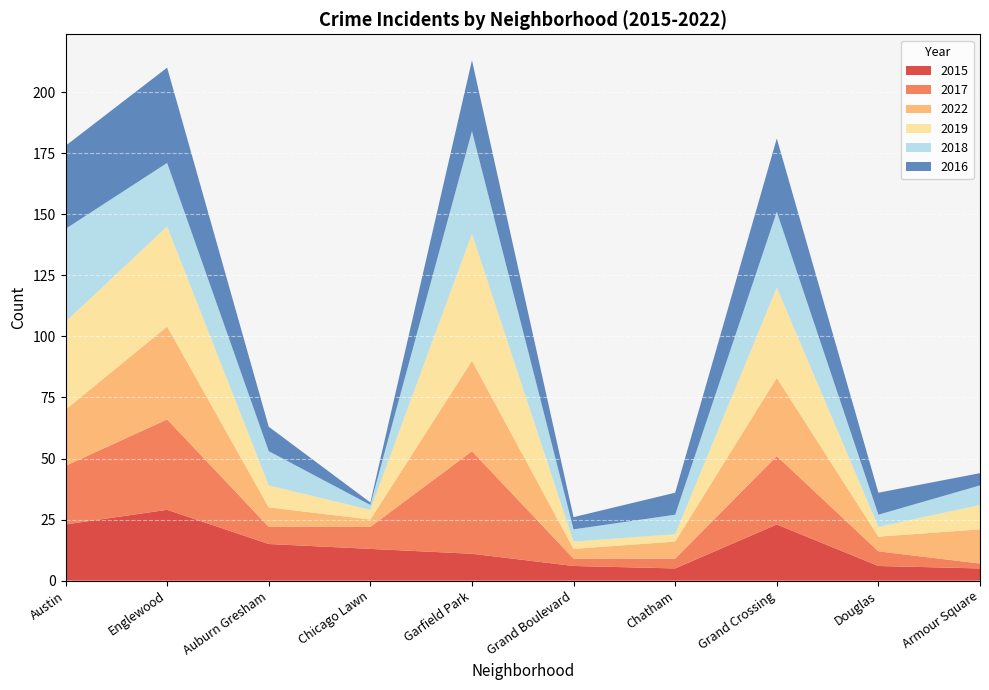

Reading left to right, list all the values displayed in this chart.

2015: 23	29	15	13	11	6	5	23	6	5
2017: 24	37	7	9	42	3	4	28	6	2
2022: 23	38	8	3	37	4	7	32	6	14
2019: 36	41	9	4	52	3	3	37	4	10
2018: 38	26	14	2	42	5	8	31	5	8
2016: 34	39	10	1	29	5	9	30	9	5